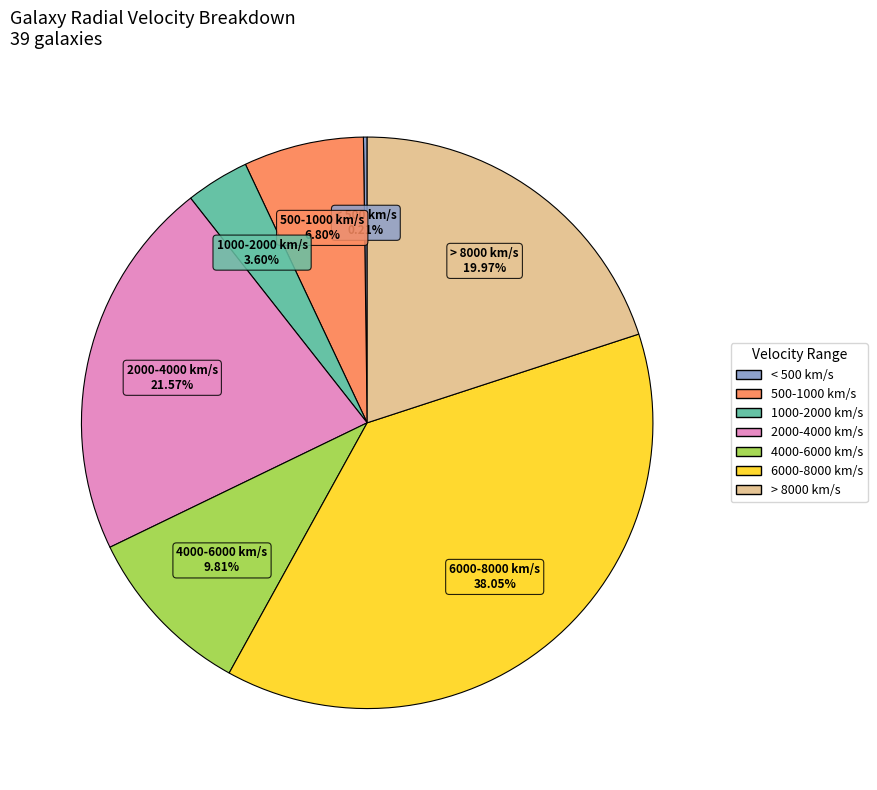

What is the ratio of the value at 500-1000 km/s to the value at 4000-6000 km/s?

0.7